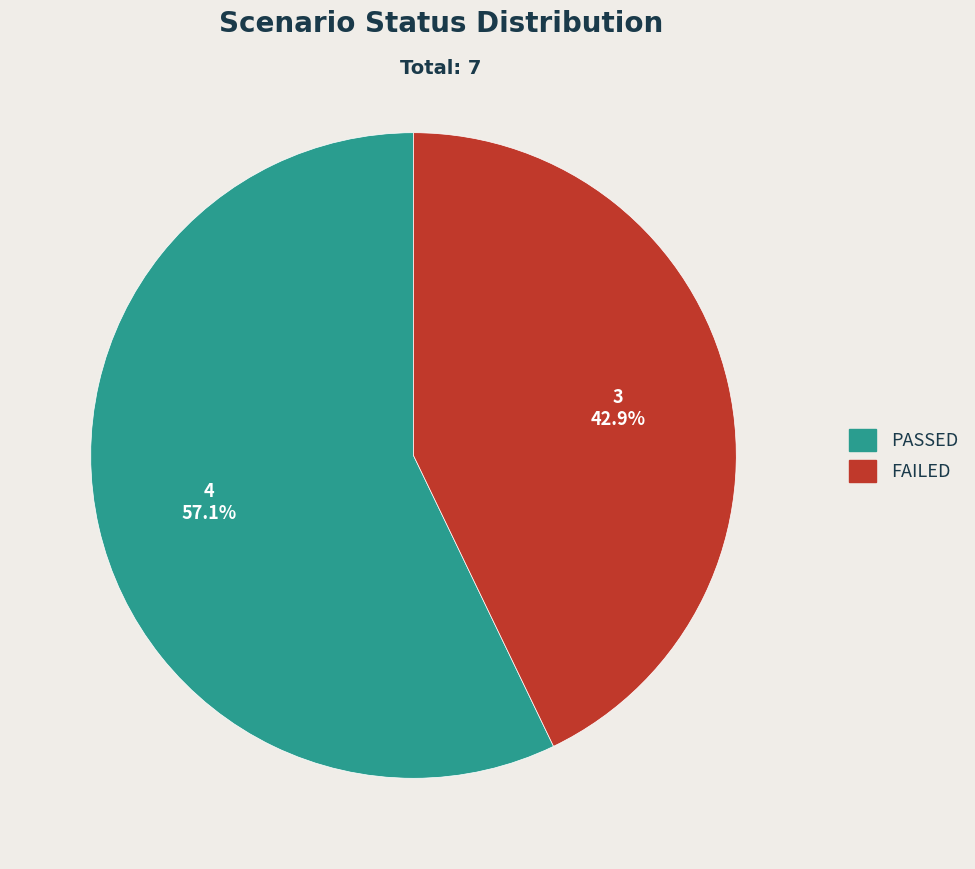

How many segments does this pie chart have?

2